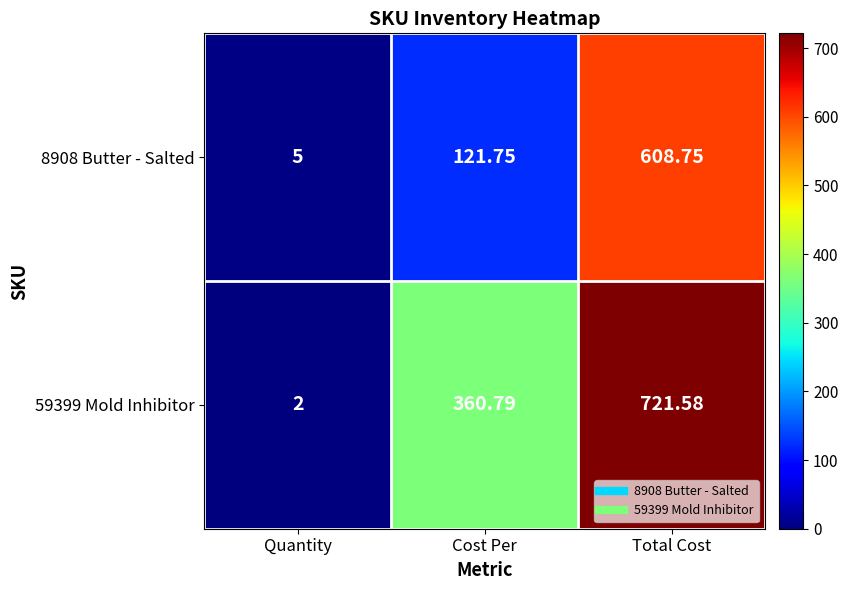

What is the minimum value shown in the chart?

2.0